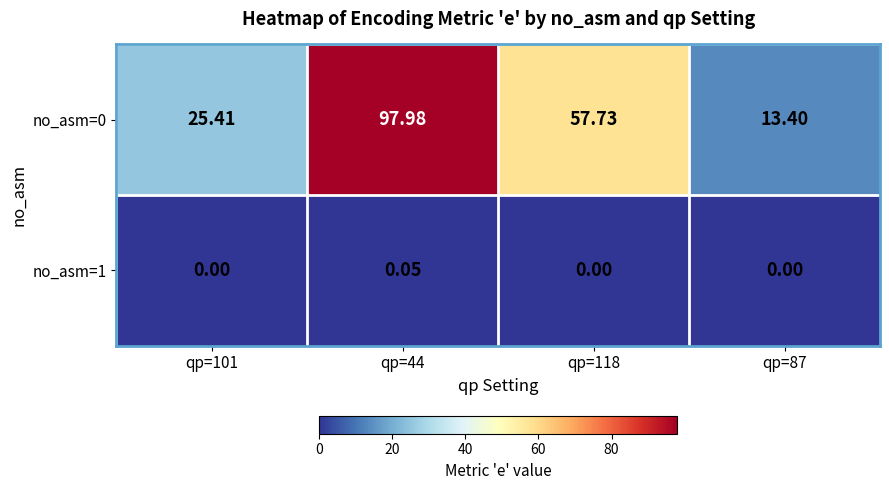

Is the value of no_asm=1 at qp=87 greater than the value of no_asm=0 at qp=118?

No